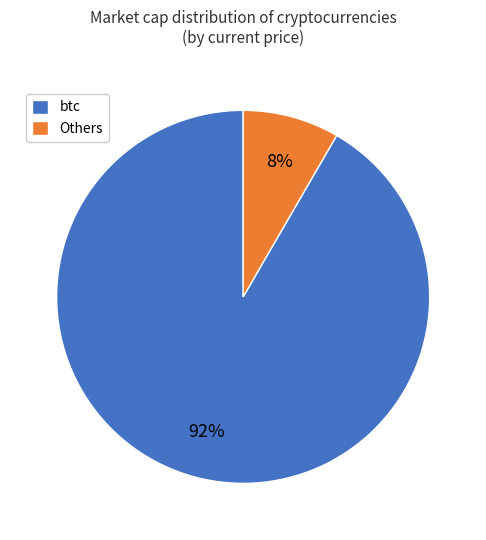

What is the largest slice in the pie chart?

btc